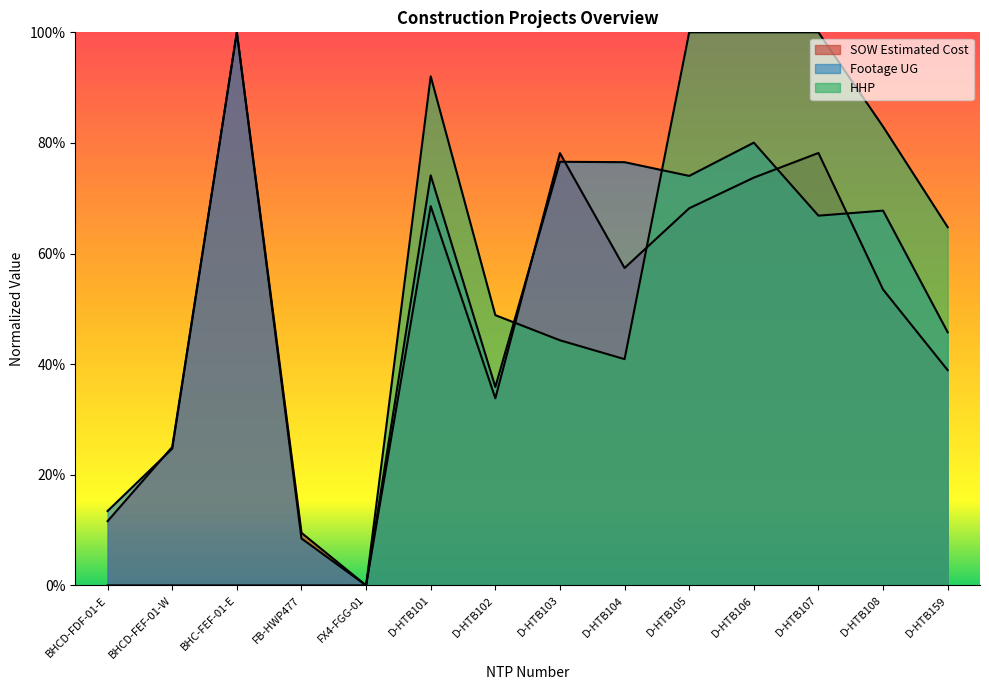

At which label does SOW Estimated Cost reach its peak?

BHC-FEF-01-E